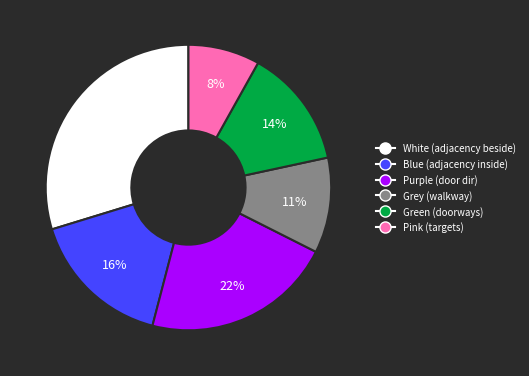

Is there any slice that represents more than half of the pie?

No